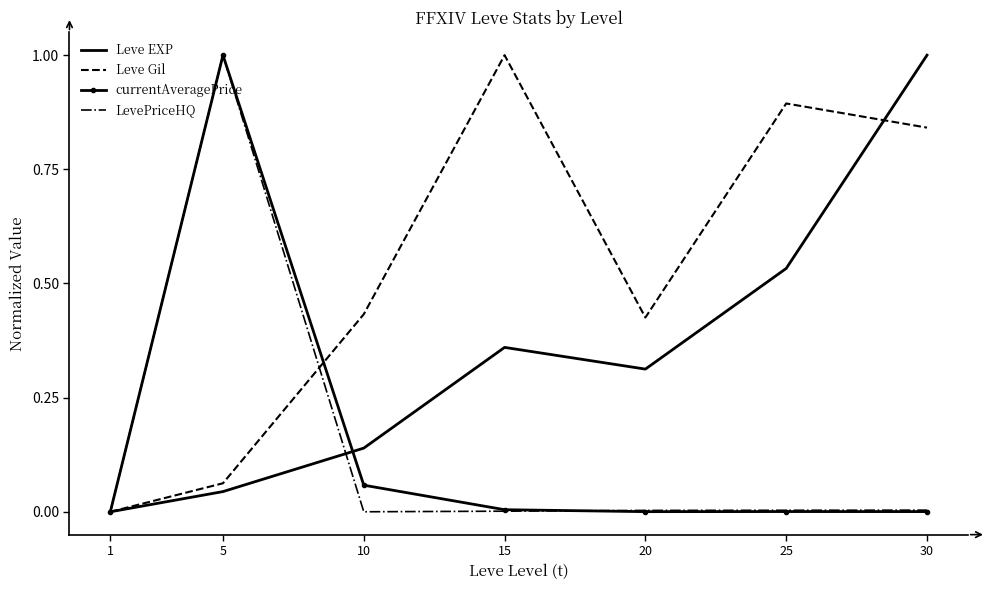

How many distinct data groups are displayed?

4